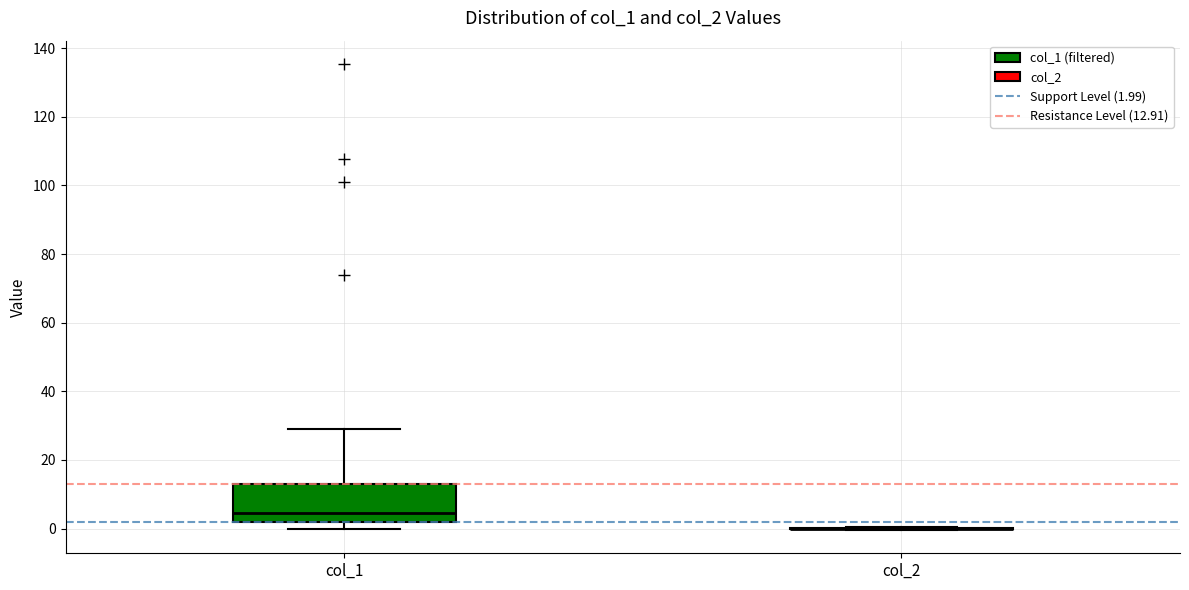

Where does the upper whisker of the box for col_1 end on the y-axis? The values are not printed on the chart, so give them approximately, as read against the axis.

28